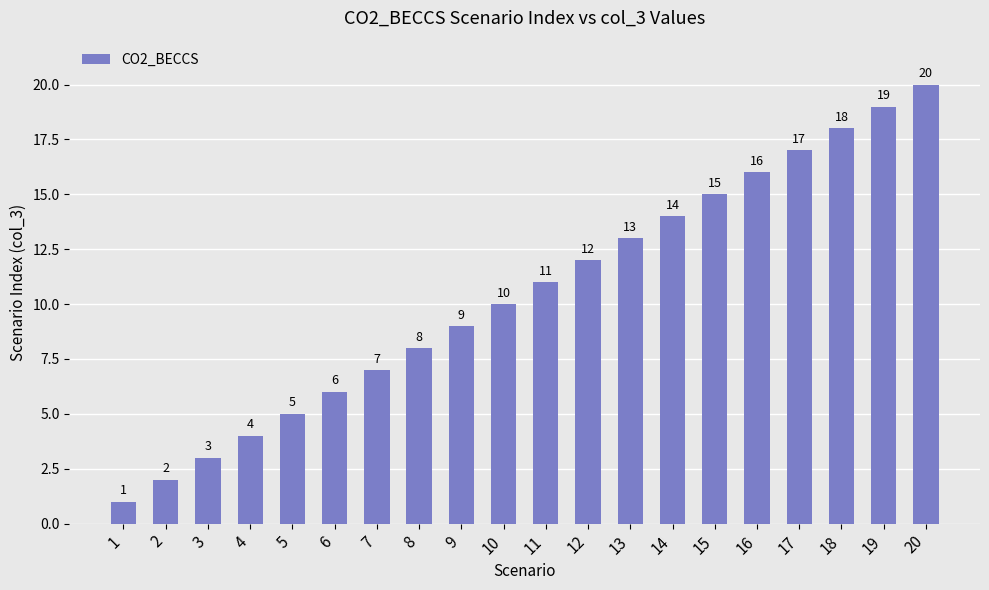

What is the value of the 15th bar from the left?

15